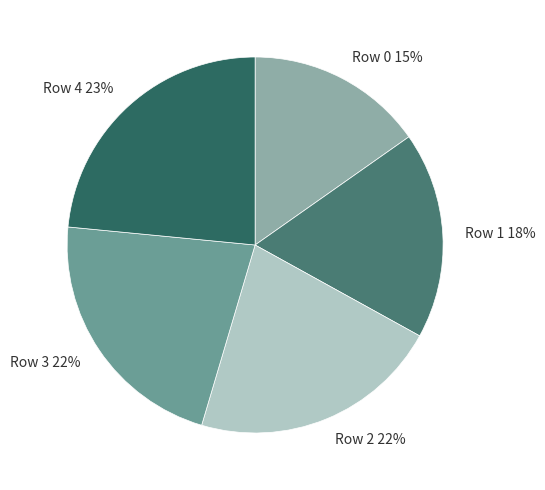

To the nearest percent, what percentage of the pie is Row 2?

22%